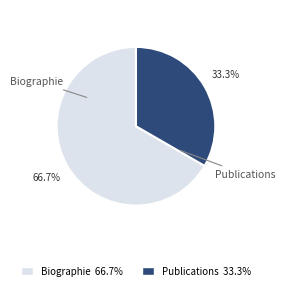

Which category has the biggest portion of the pie?

Biographie